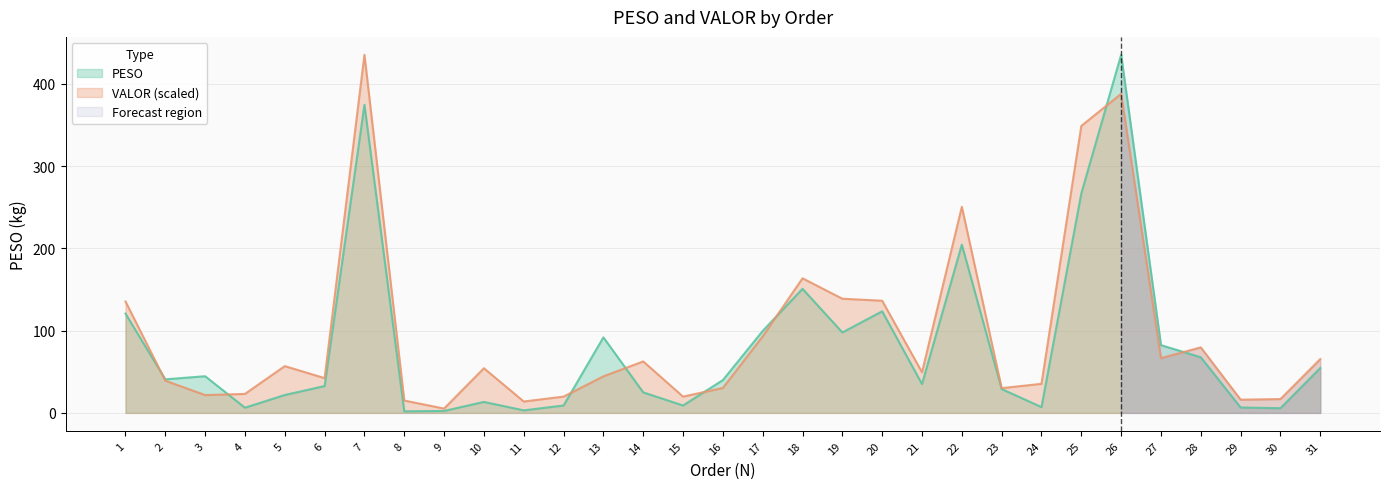

What is the approximate value of PESO at 25?

266.8